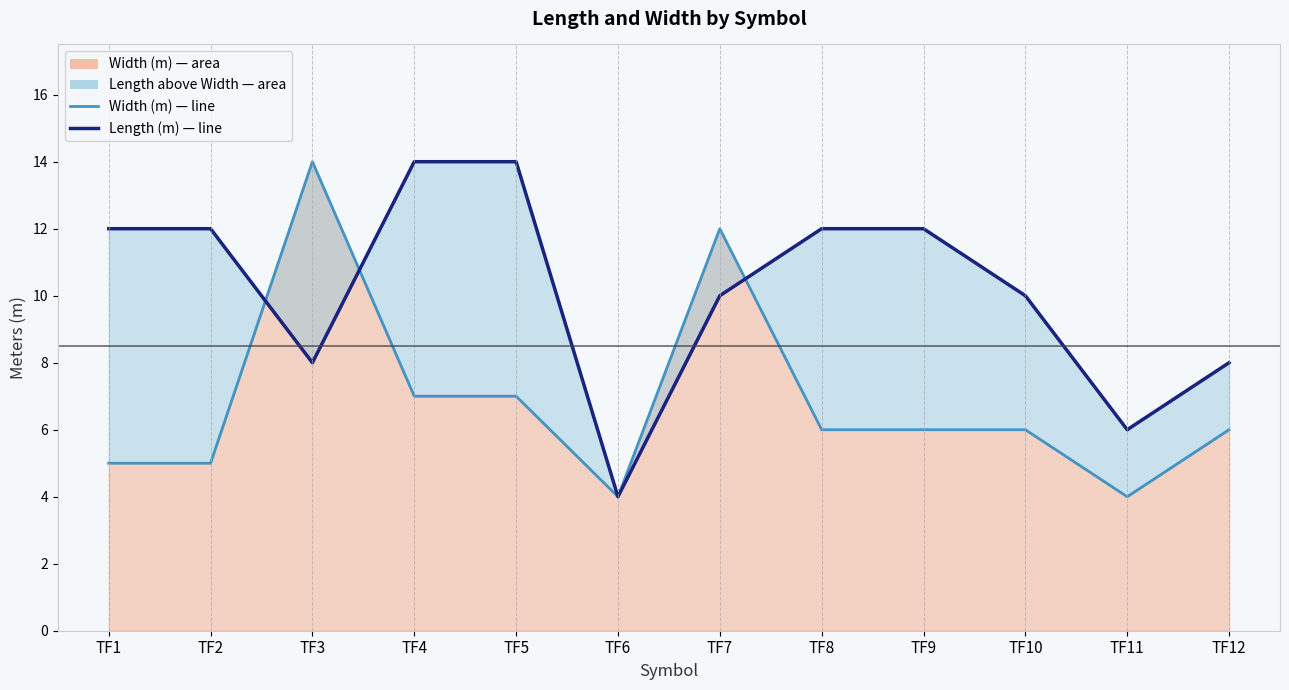

Where is Width (m) — line nearest to the value 9?

TF4